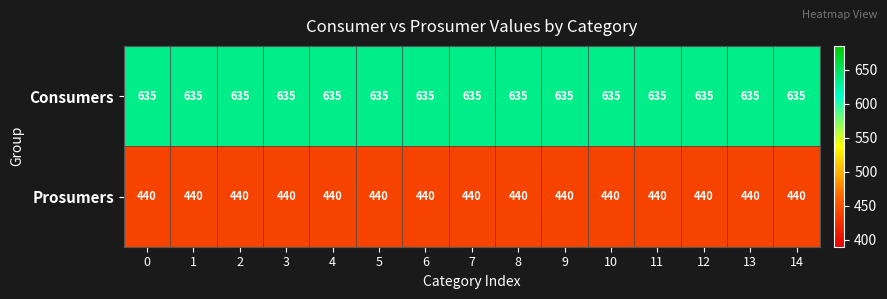

What is the maximum value shown in the chart?

635